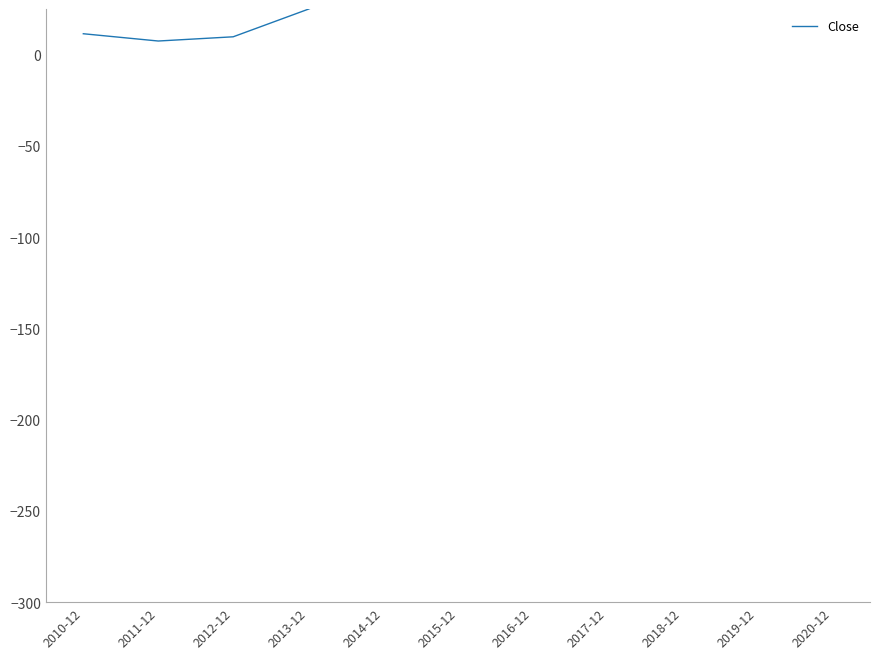

Approximately how many times larger is the value at 2012-12 compared to 2014-12?

0.2